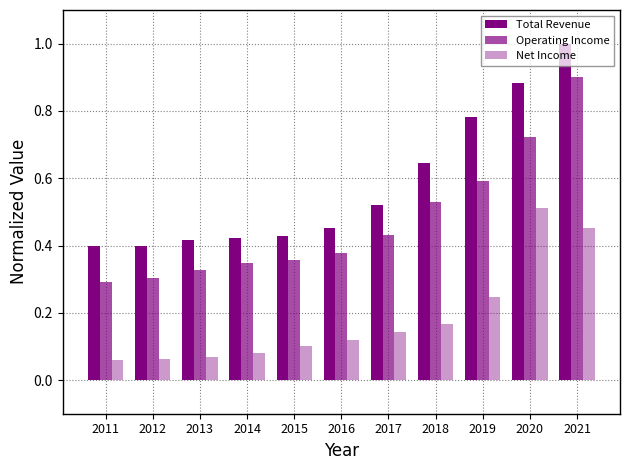

Count the number of data series in this chart.

3